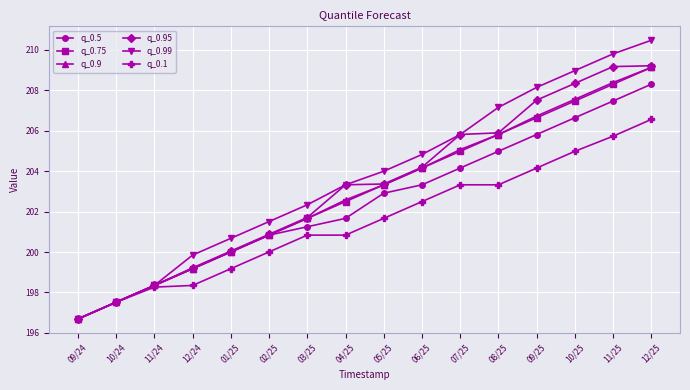

How many data points in q_0.75 are less than 203?

8